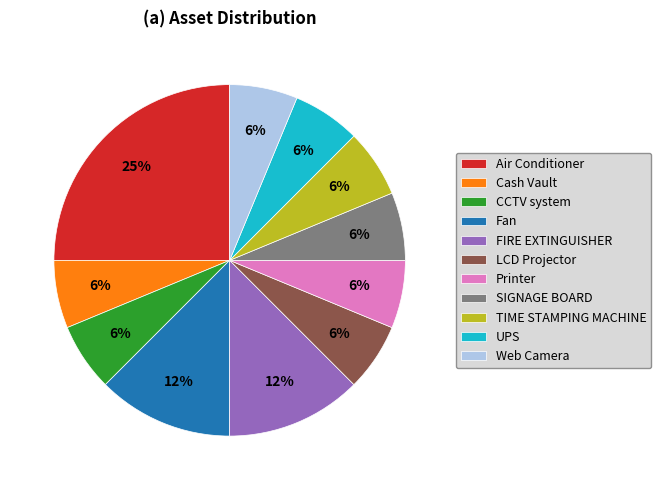

To the nearest percent, what is the average slice percentage?

9%